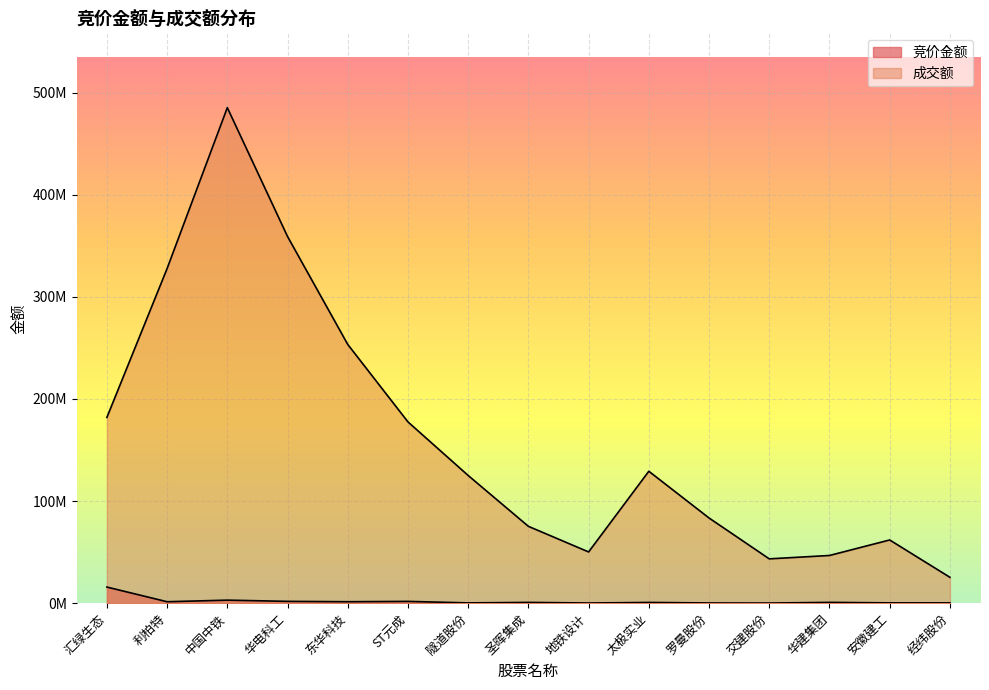

What position from the left is ST元成?

6